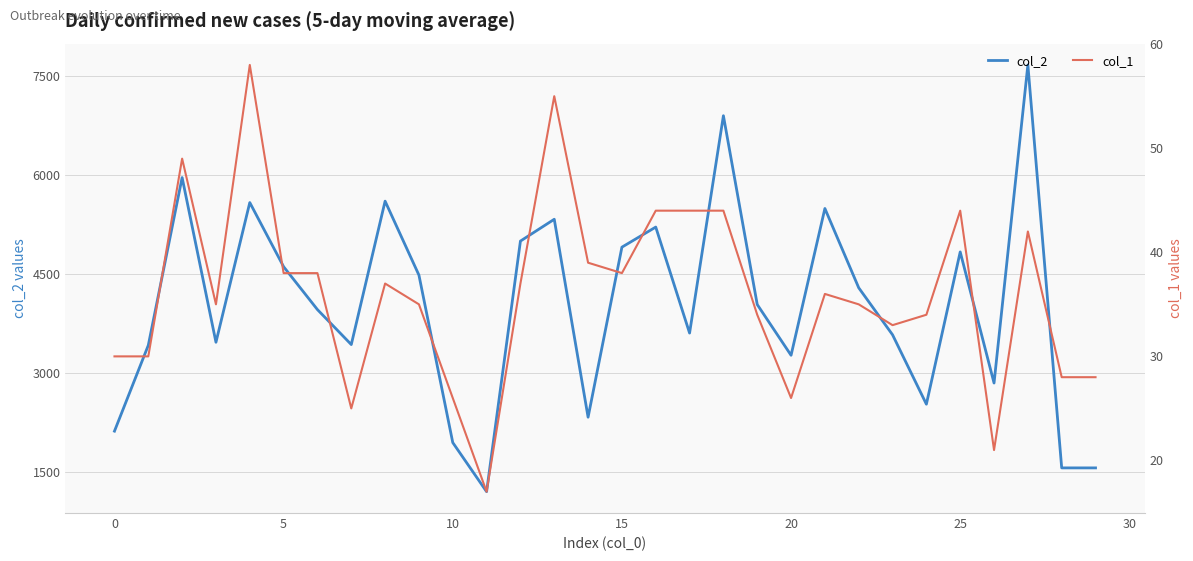

The col_1 series shows 28 at 29. True or false?

True